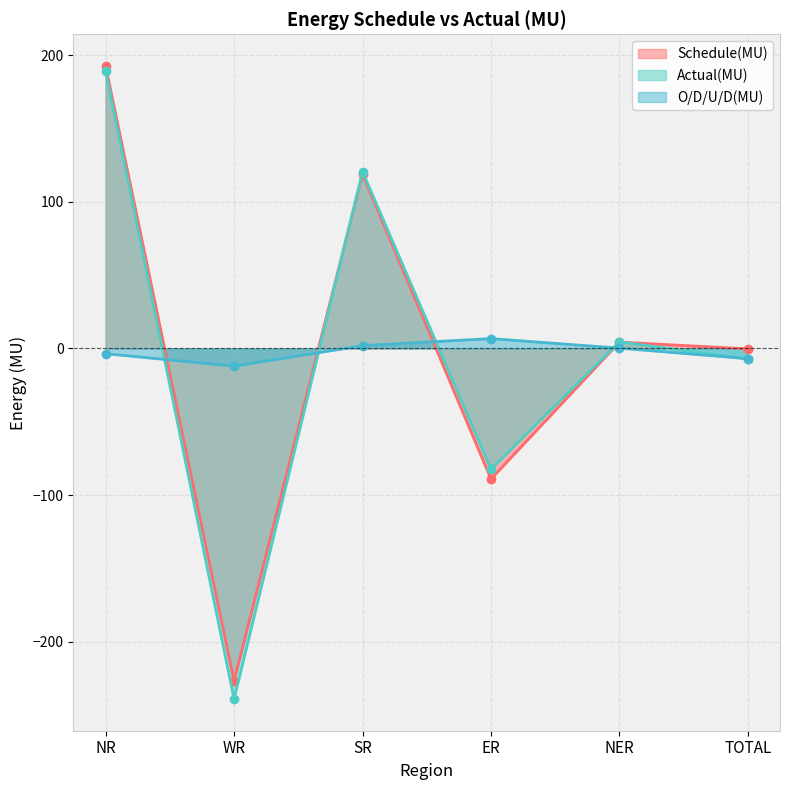

Which series has the widest spread of values?

Actual(MU)